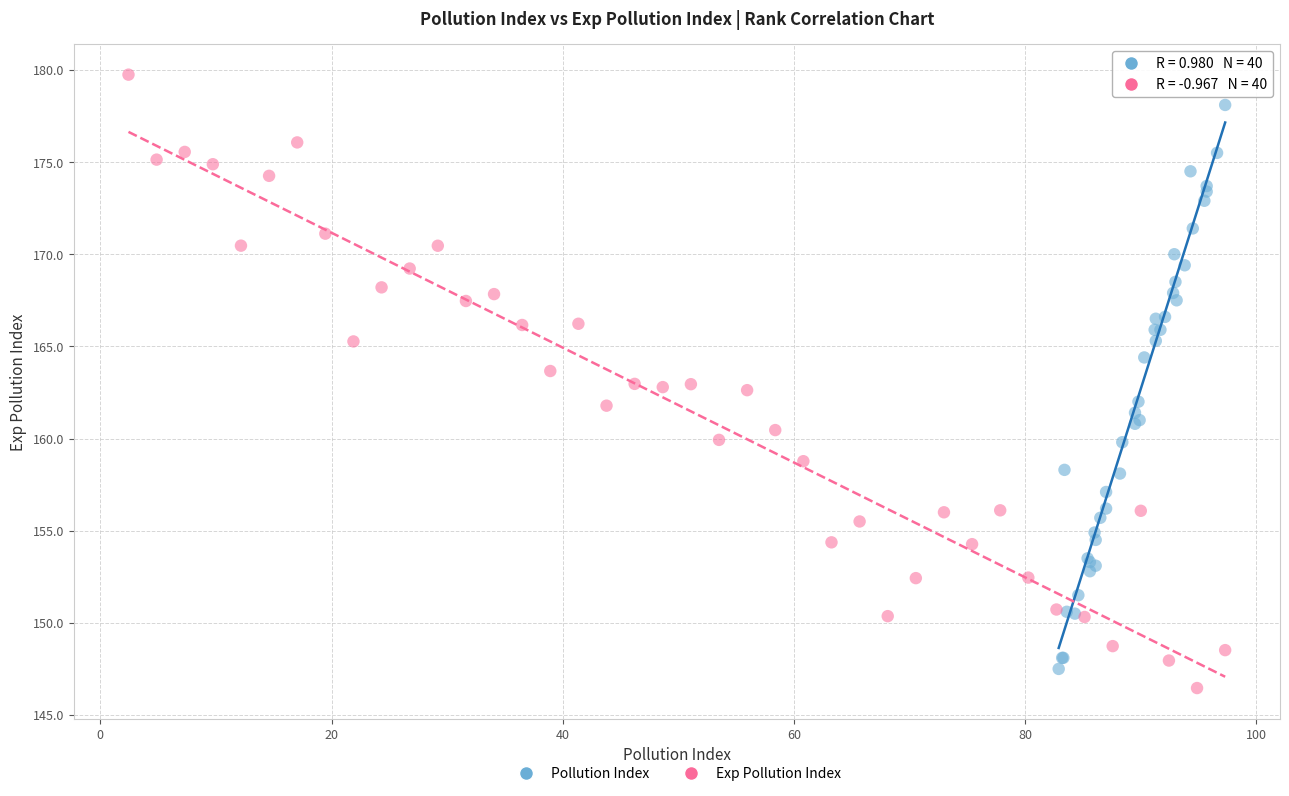

Which series has the largest Y range (max minus min)?

Exp Pollution Index